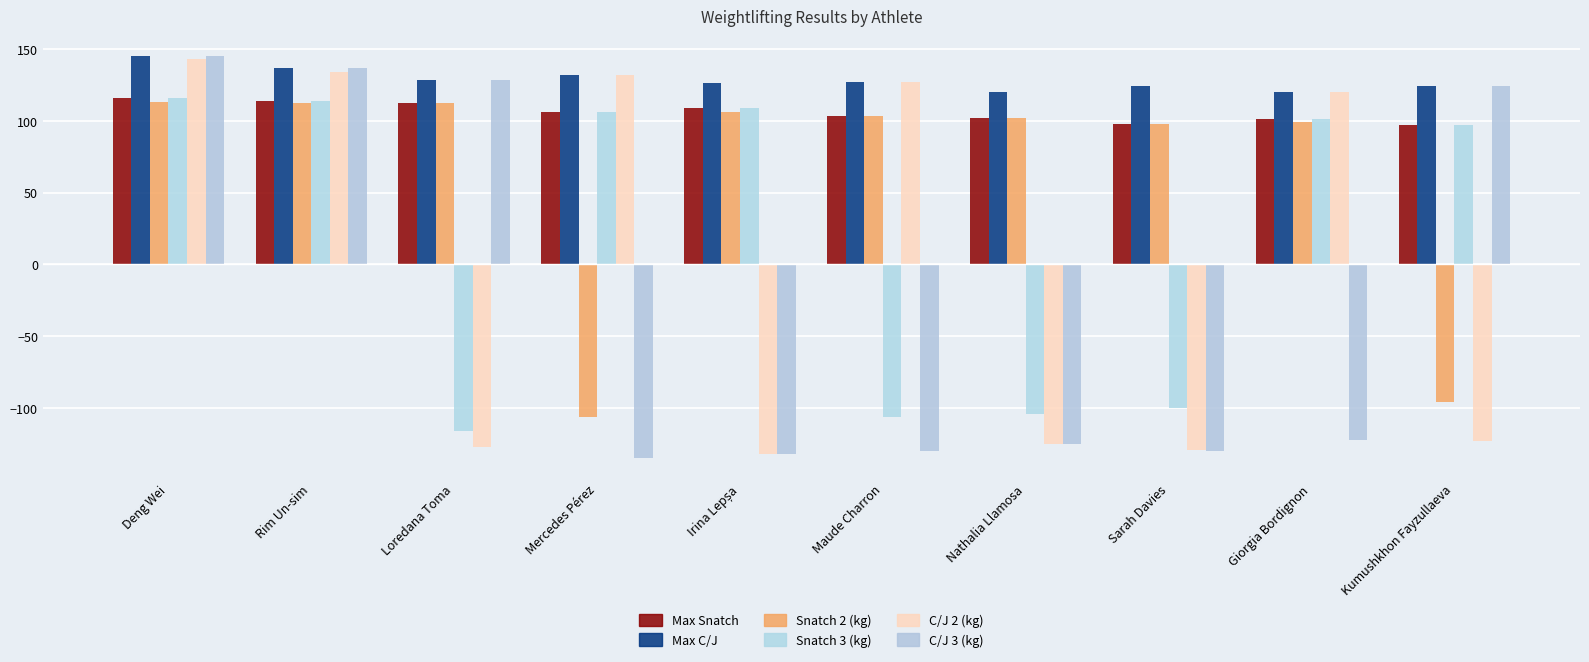

What is the value of the Max Snatch bar at the 10th from the left?

97